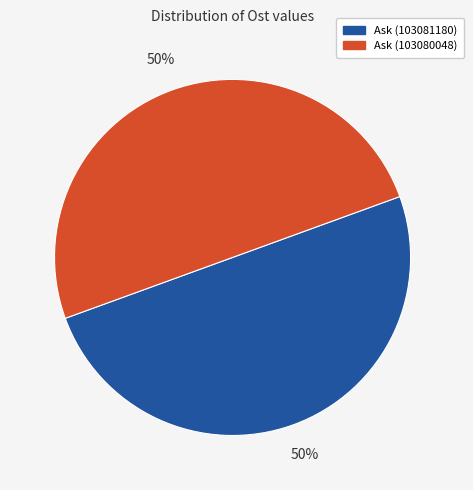

To the nearest percent, what is the combined percentage of Ask (103080048) and Ask (103081180)?

100%